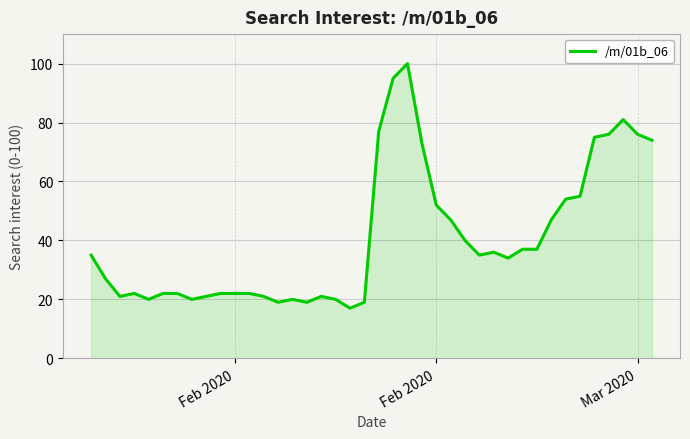

What is the greatest value displayed?

100